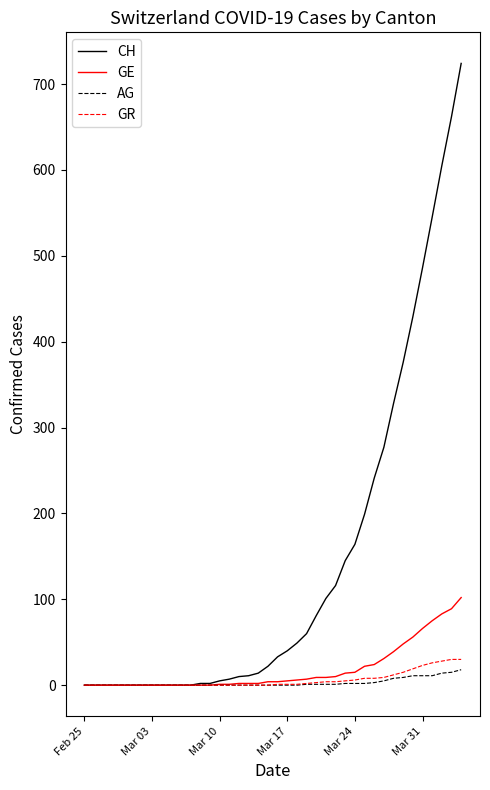

Which series has the largest total across all categories?

CH